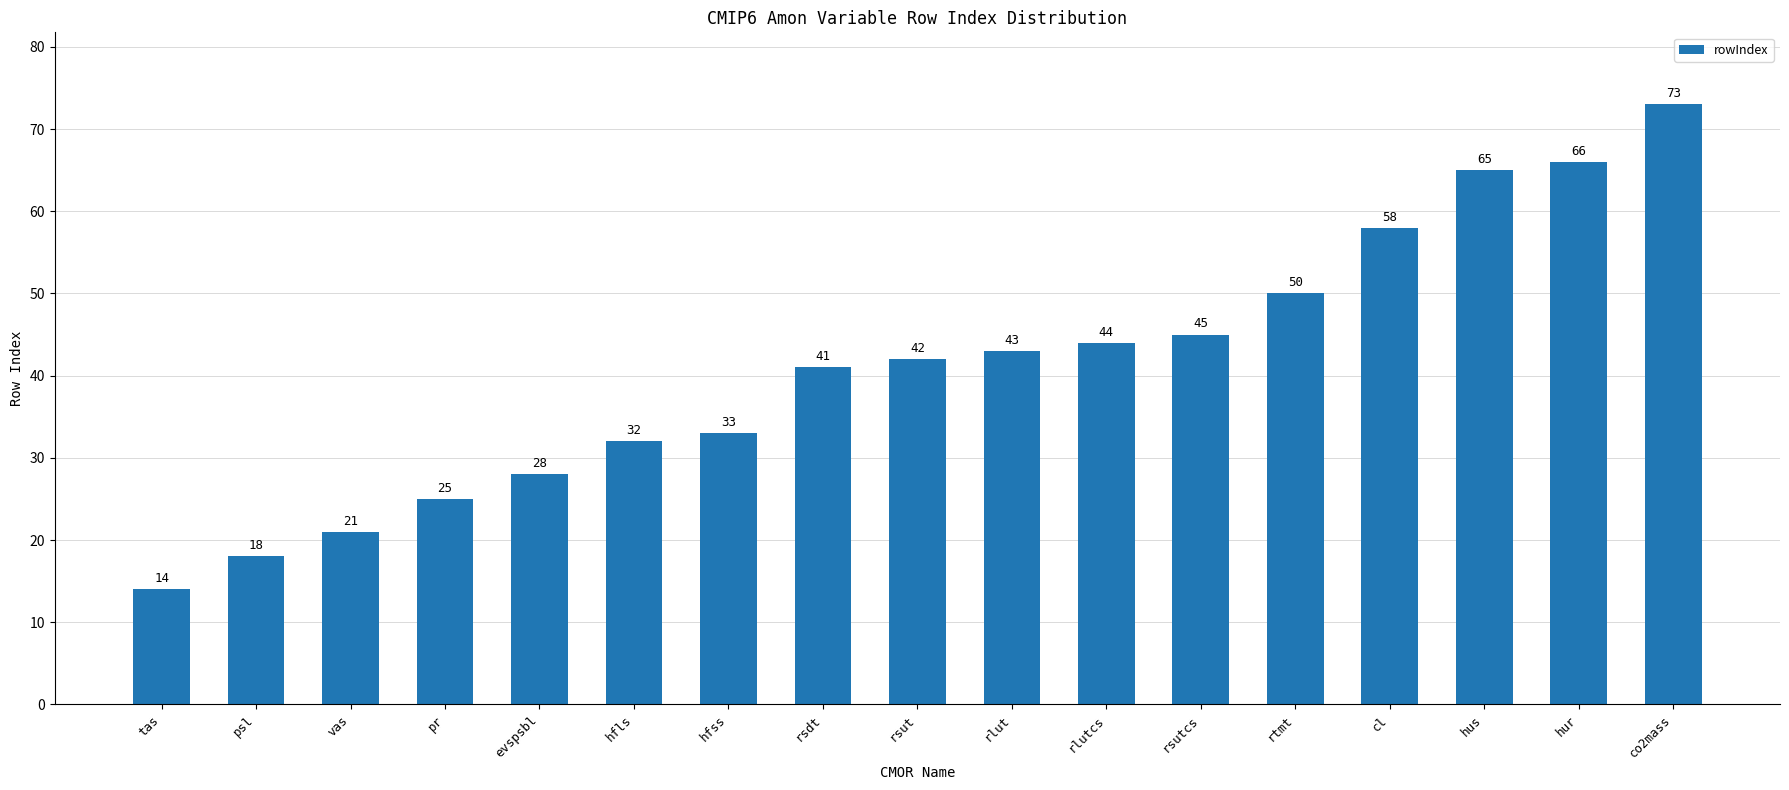

Does the chart contain stacked bars?

No